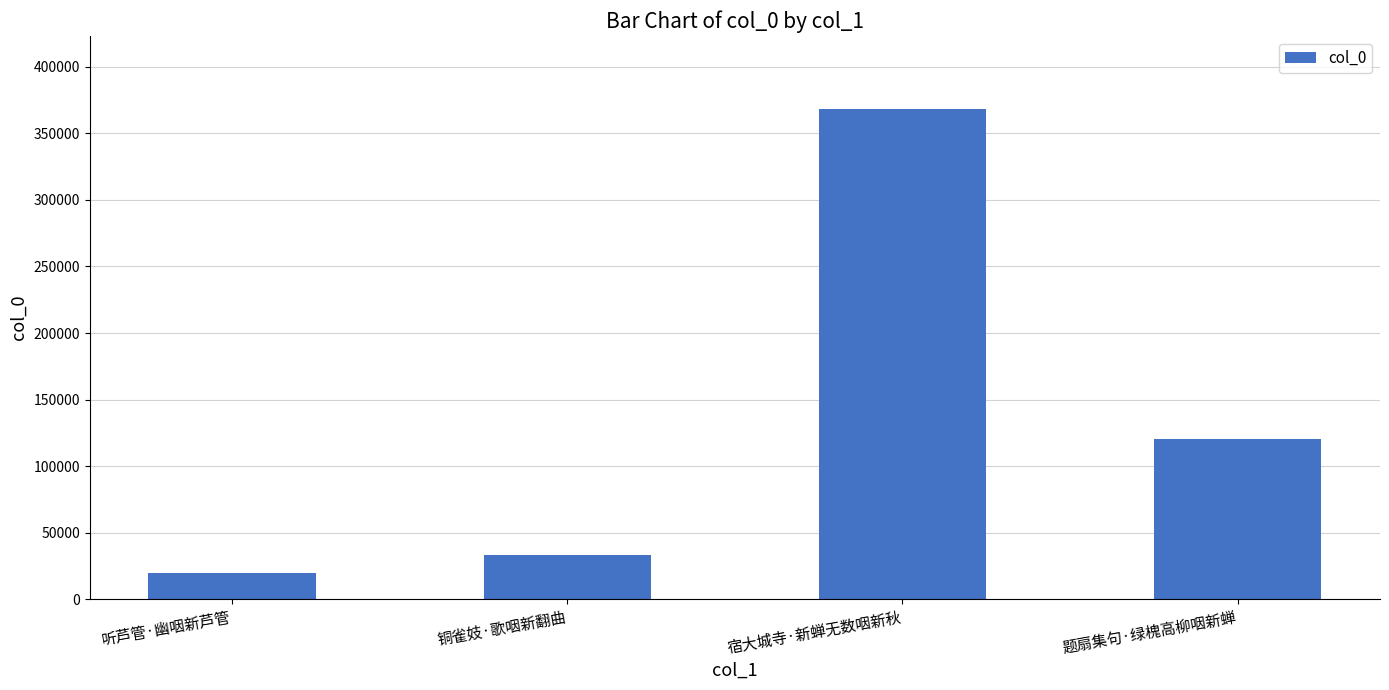

What is the difference between the second highest and second lowest values?

87142